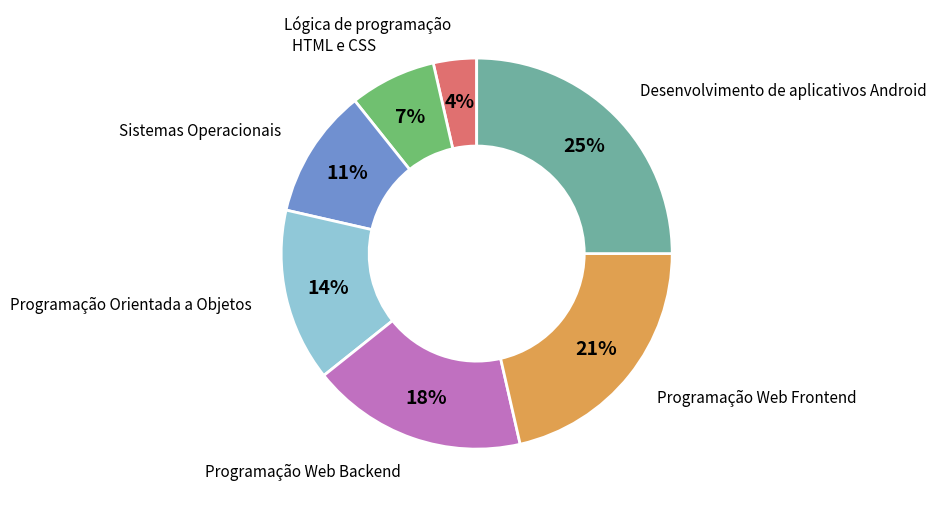

Is there a majority slice in this chart?

No